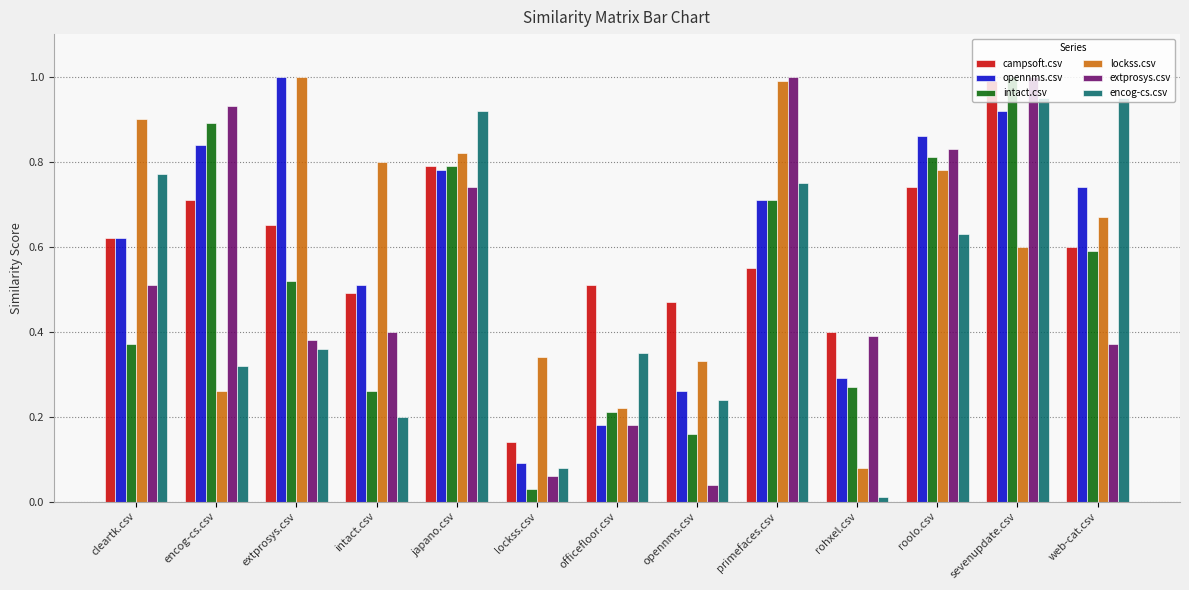

How many distinct data groups are displayed?

6